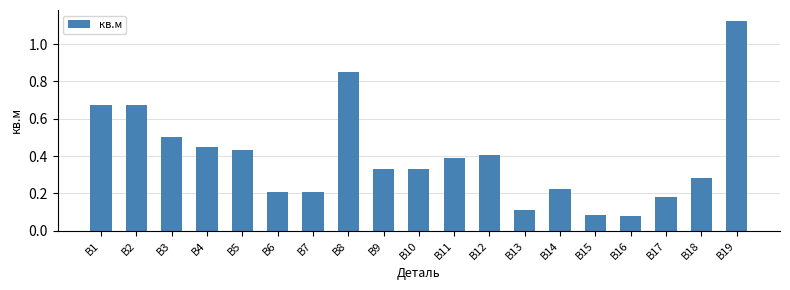

What is the difference between the maximum and minimum values?

1.0